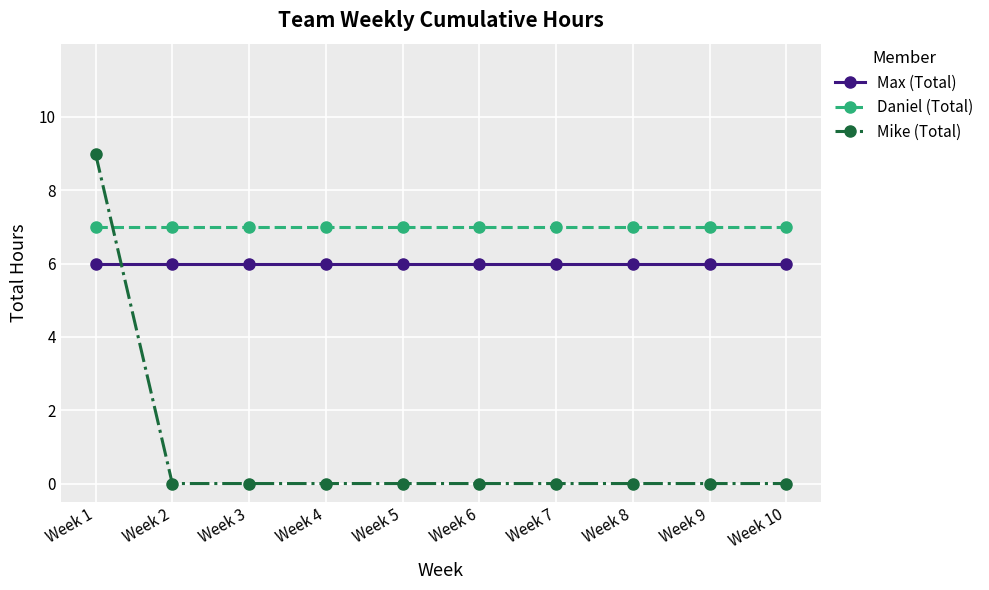

True or false: Max (Total) and Mike (Total) intersect in this chart.

True